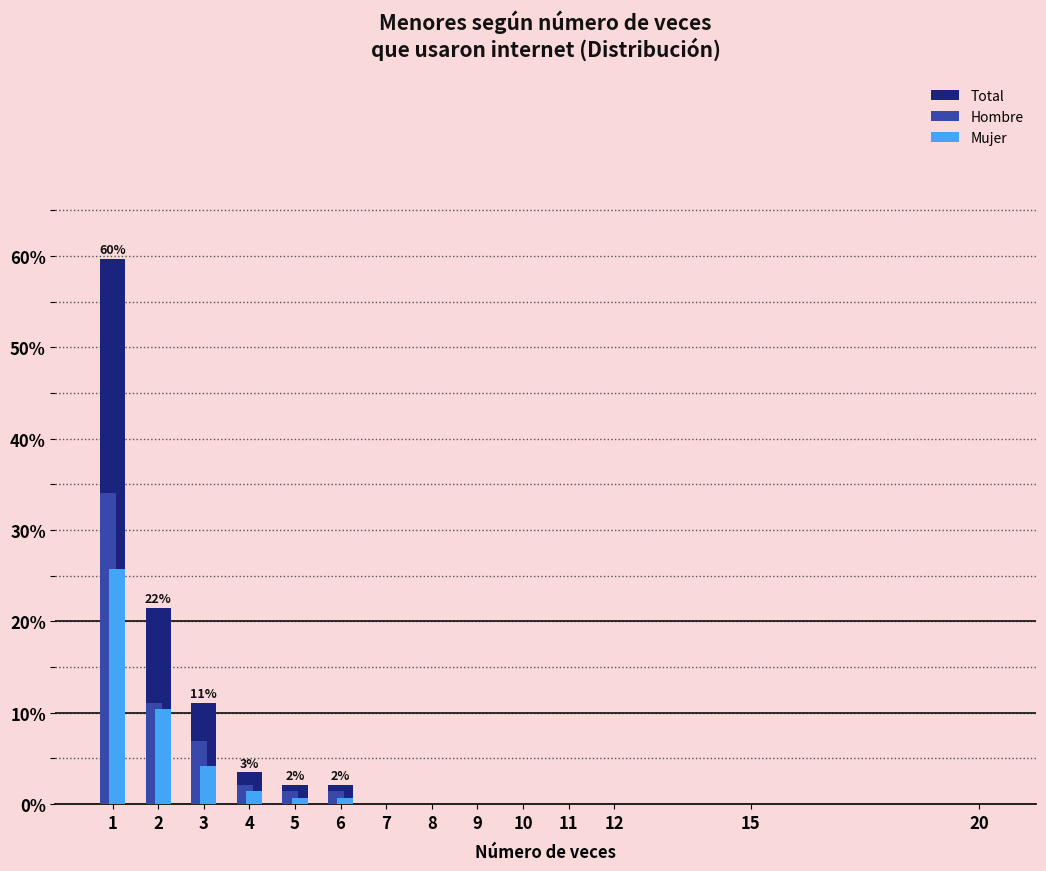

What is the greatest value displayed?

59.7